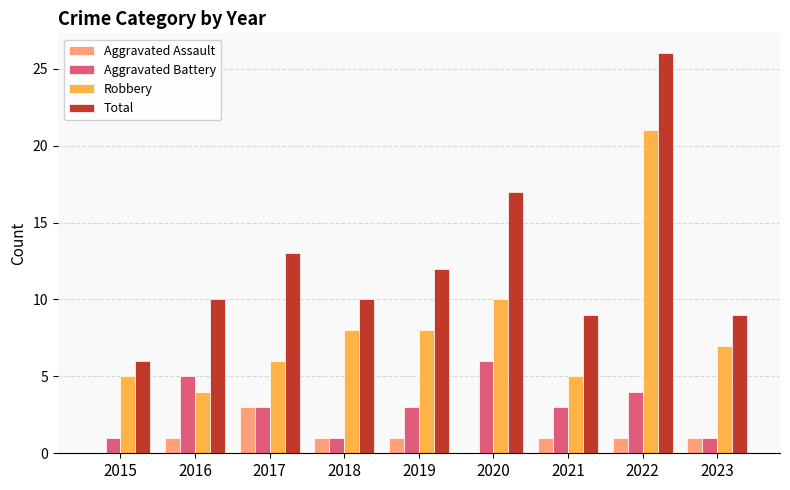

At which category is the sum across all series the highest?

2022